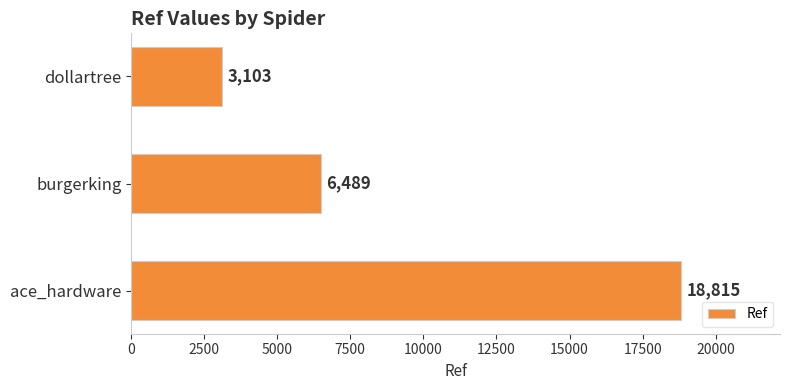

Is it true that the value at ace_hardware is 18815?

True